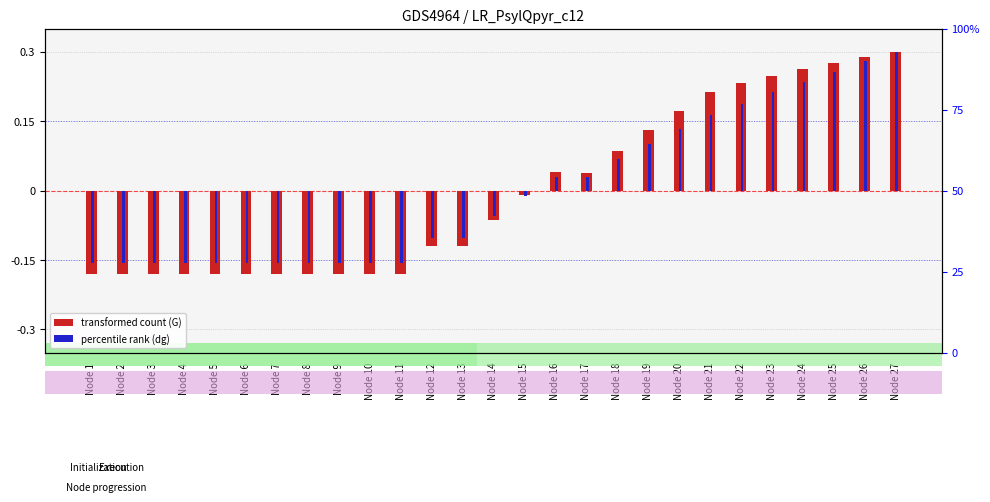

Count the number of data series in this chart.

2